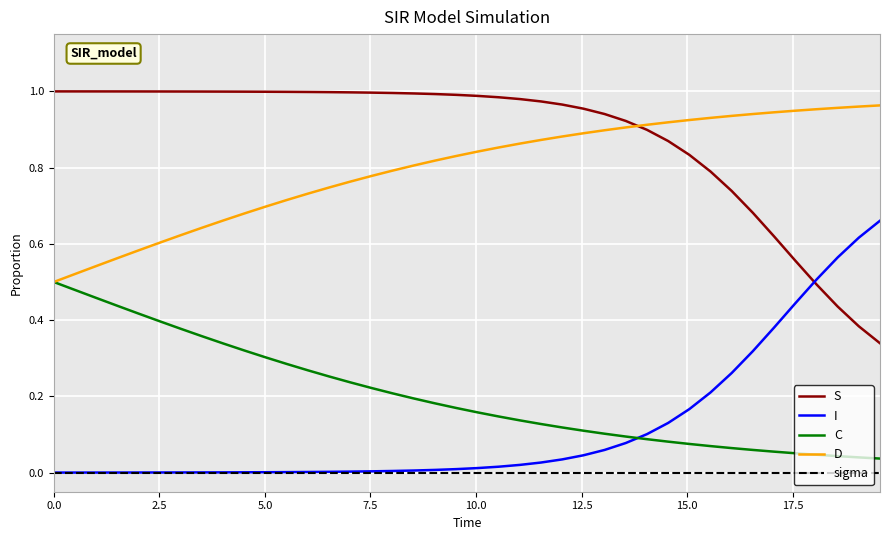

True or false: C and S cross at least once.

False